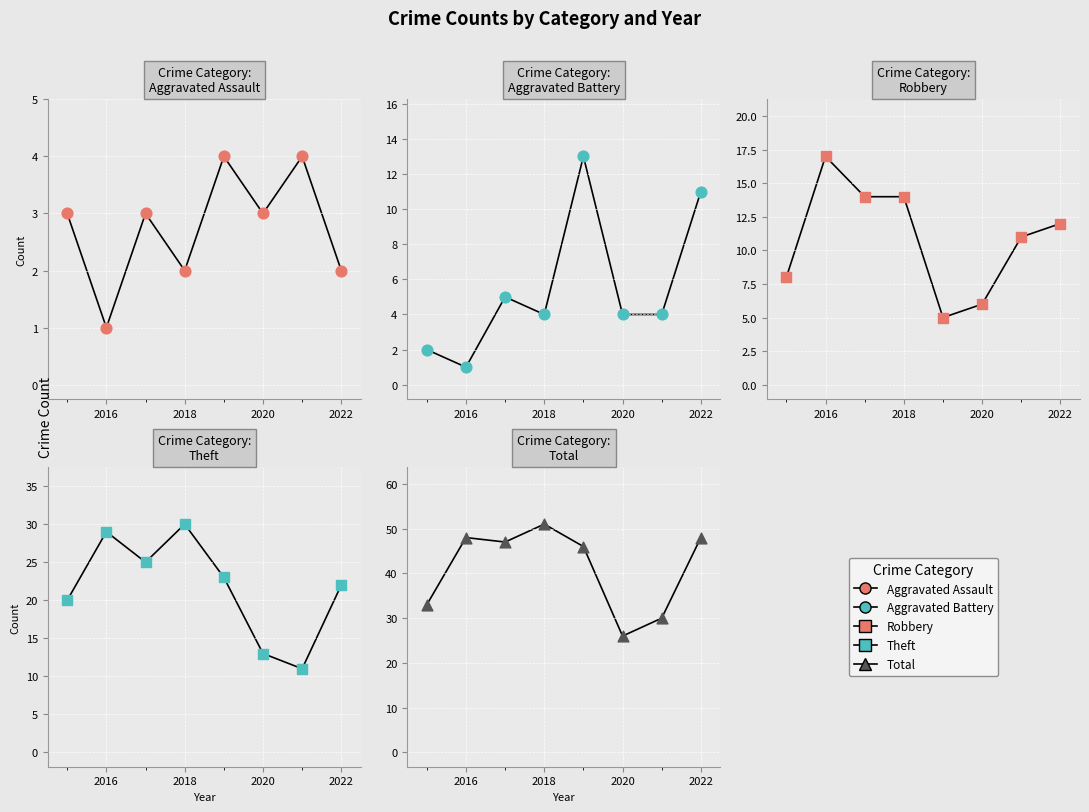

Which series contains the lowest Y value?

Aggravated Assault